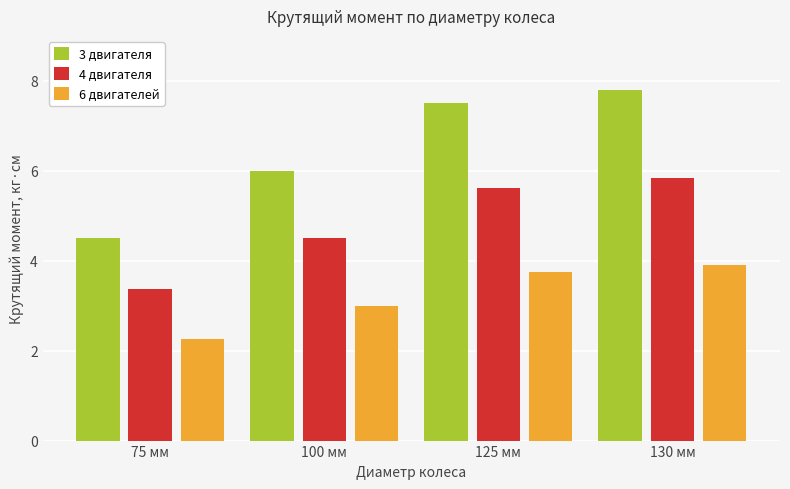

Is the value of 4 двигателя at 130 мм greater than the value of 6 двигателей at 100 мм?

Yes